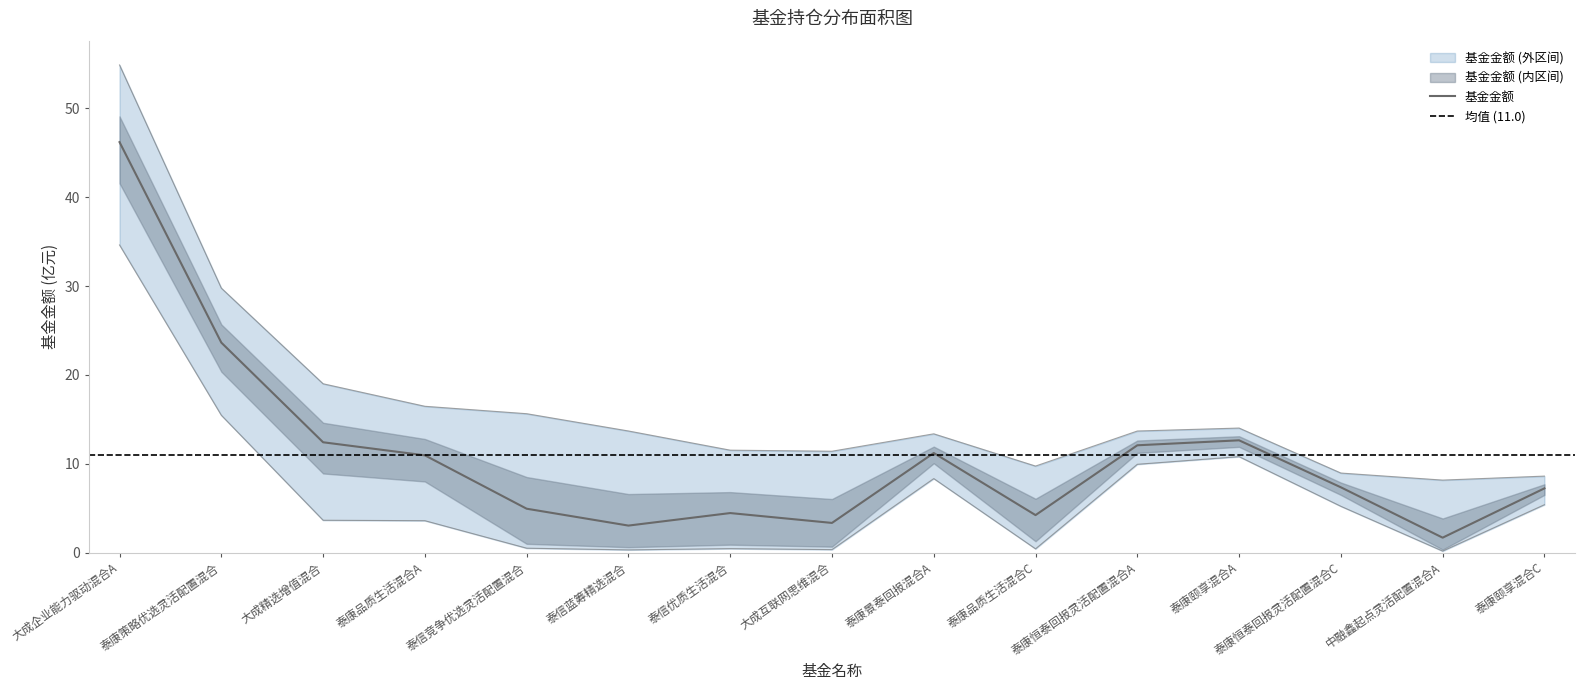

At which label does 基金金额 reach its minimum?

中融鑫起点灵活配置混合A